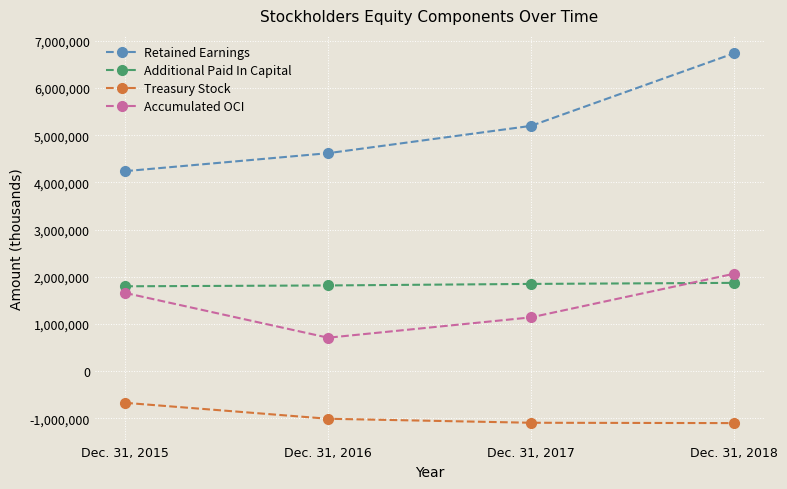

How many data points in Additional Paid In Capital are less than 1848611?

2